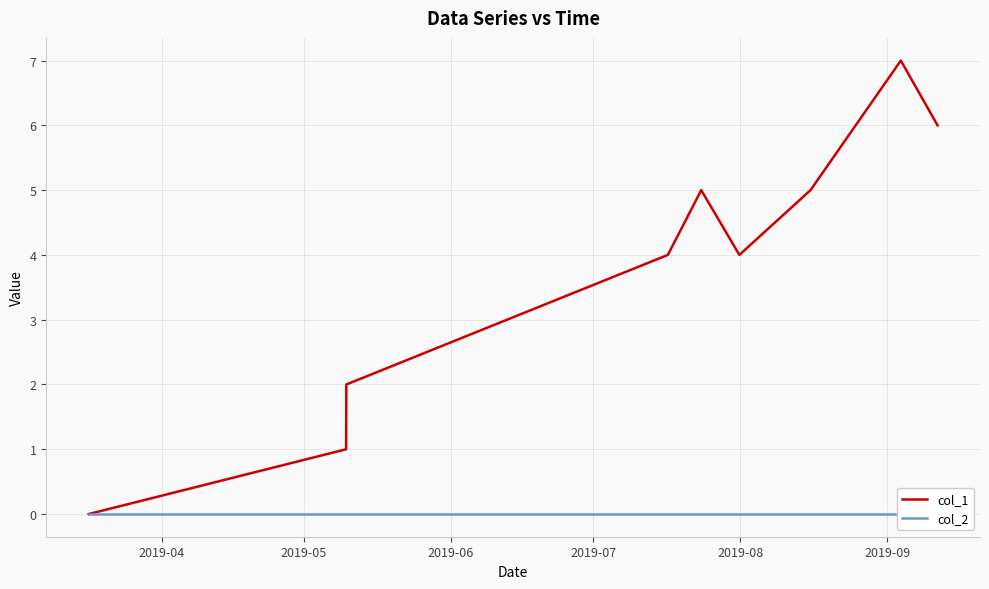

At which label is col_2 closest to 0?

2019-04